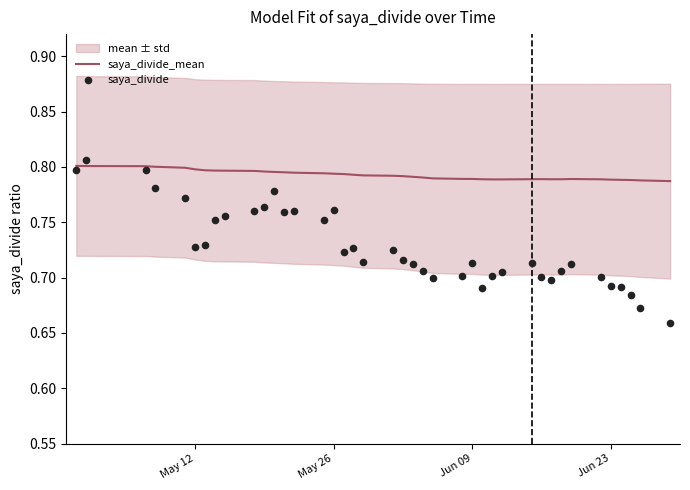

At which category is the sum across all series the highest?

May 26